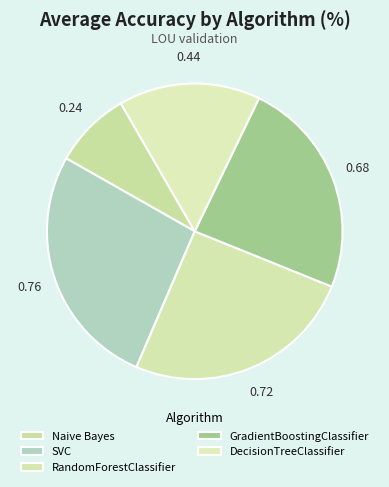

How many segments does this pie chart have?

5